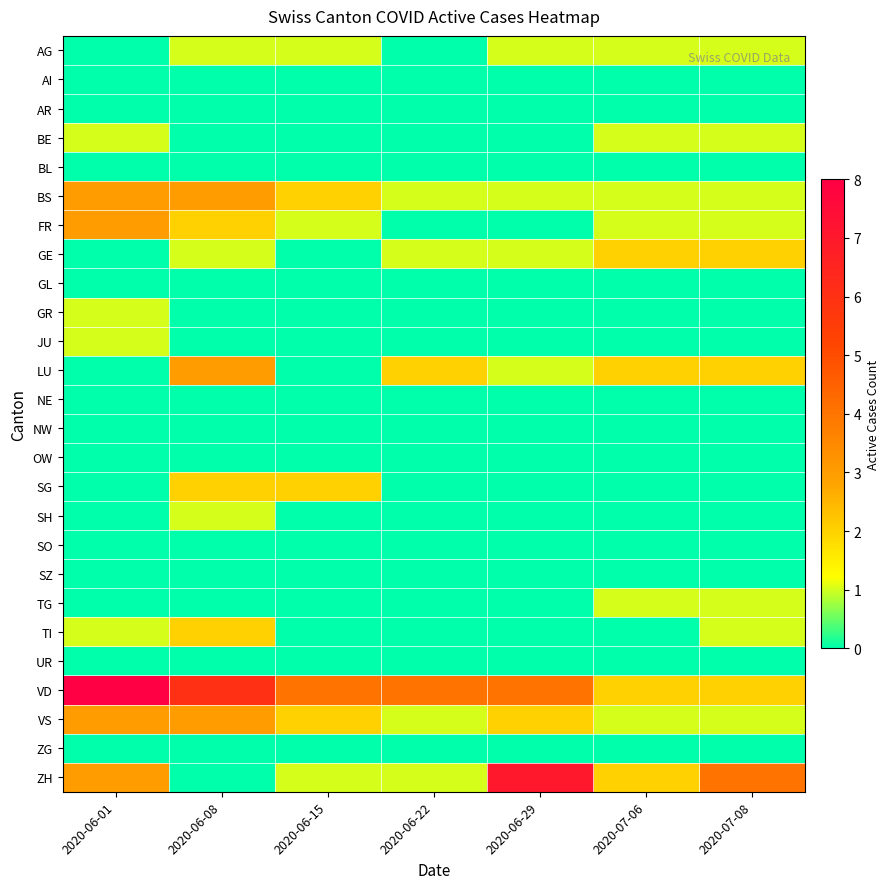

What is the total value across all series at 2020-06-01?

24